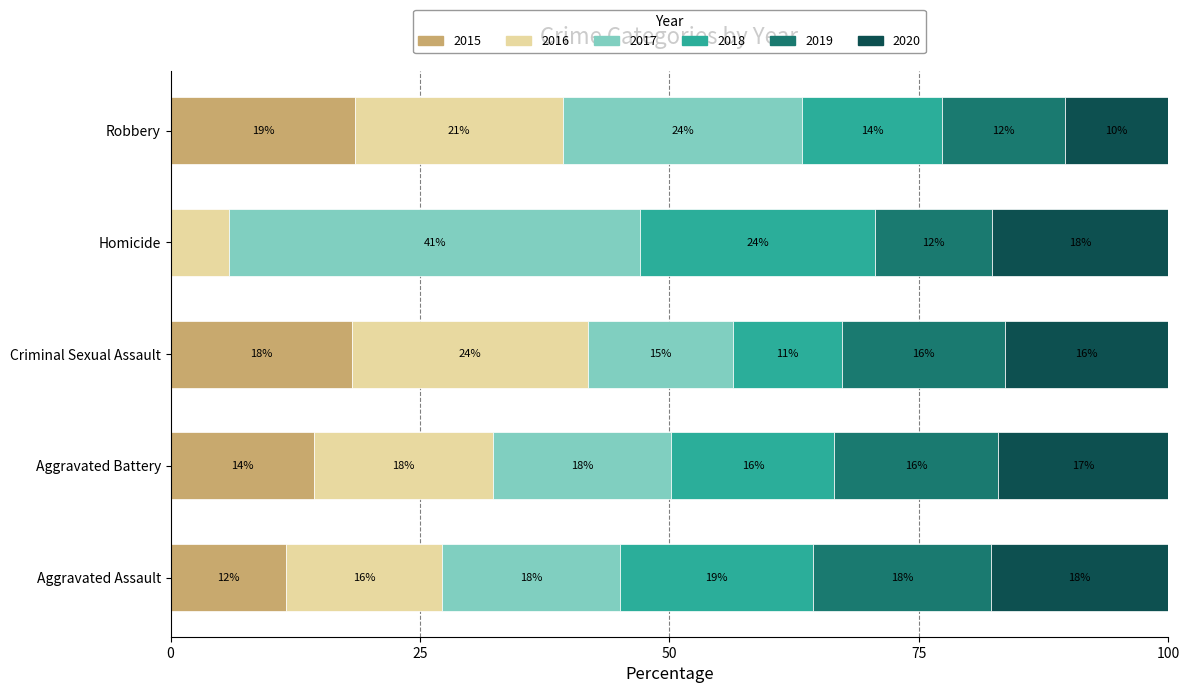

Which series has the largest total across all categories?

2017